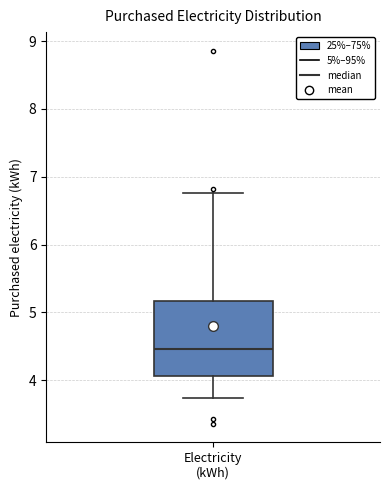

Transcribe this box plot: give where the median line is, the range the box spans, and where the two whiskers end, as read against the y-axis. The values are not printed on the chart, so give them approximately, as read against the axis.

median 4.5, box 4.1 to 5.2, whiskers 3.7 to 6.8